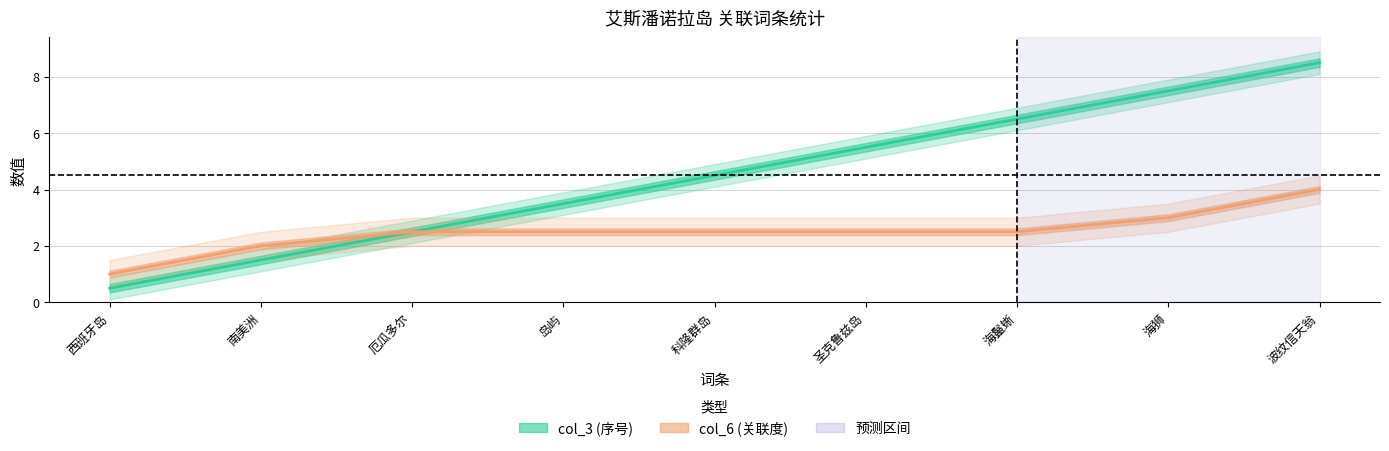

What is the total value across all series at 海鬣蜥?

9.0